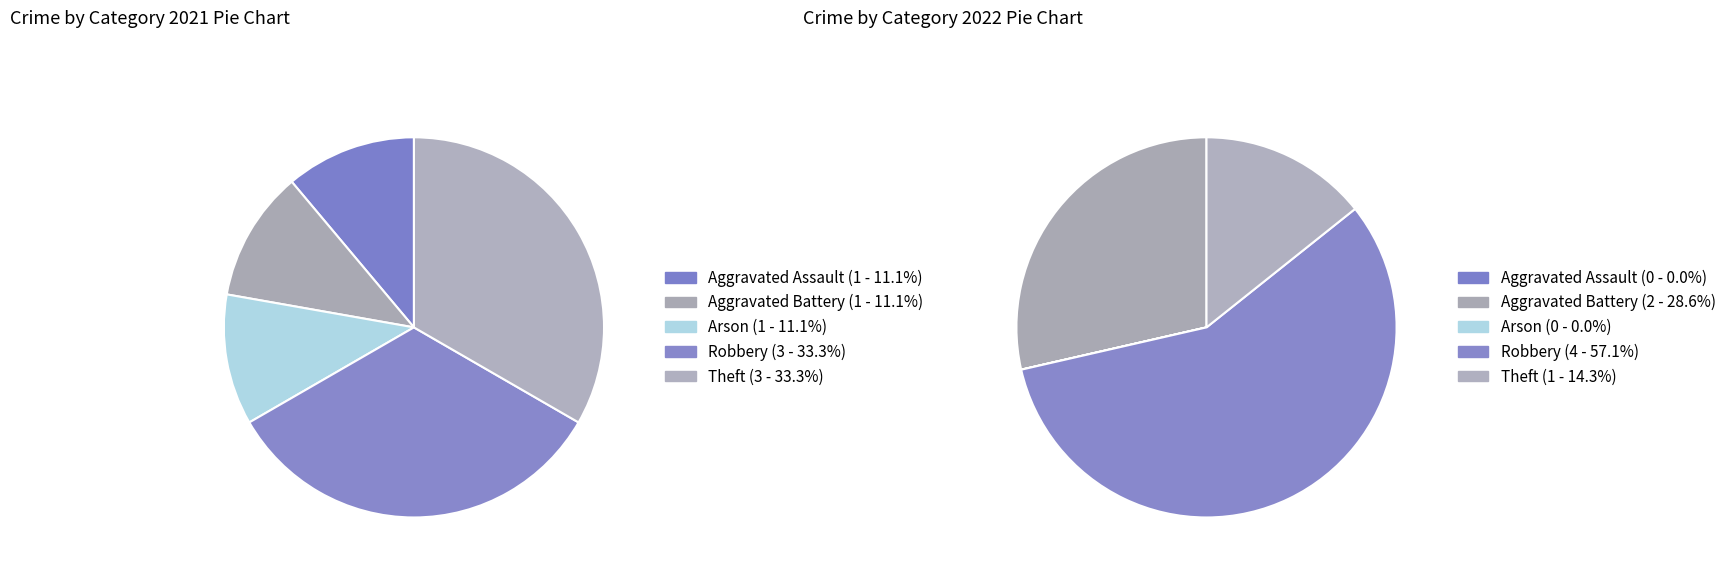

Count the number of slices in the pie.

5